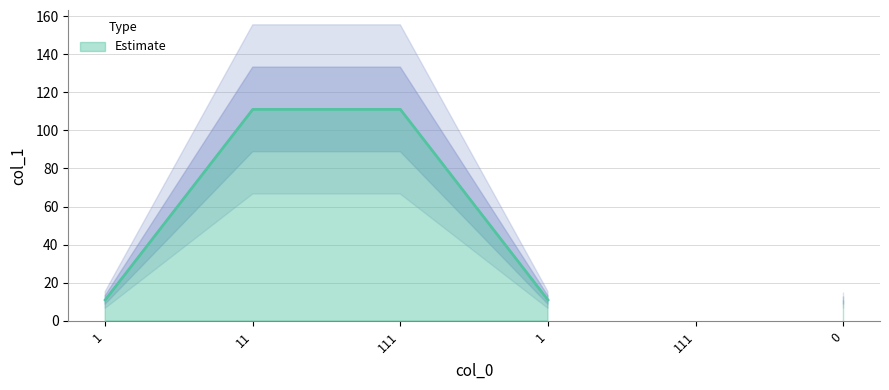

The value at 1 is 18. True or false?

False